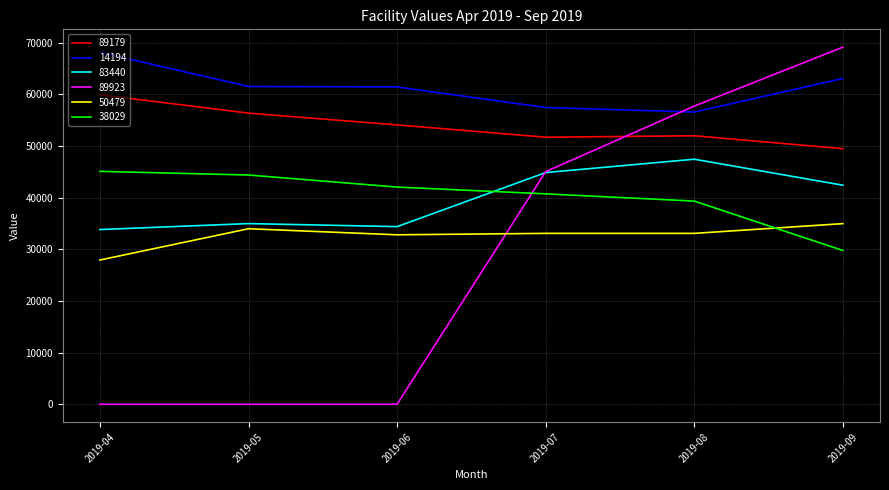

True or false: 89923 has more than 1 interior local peaks.

False